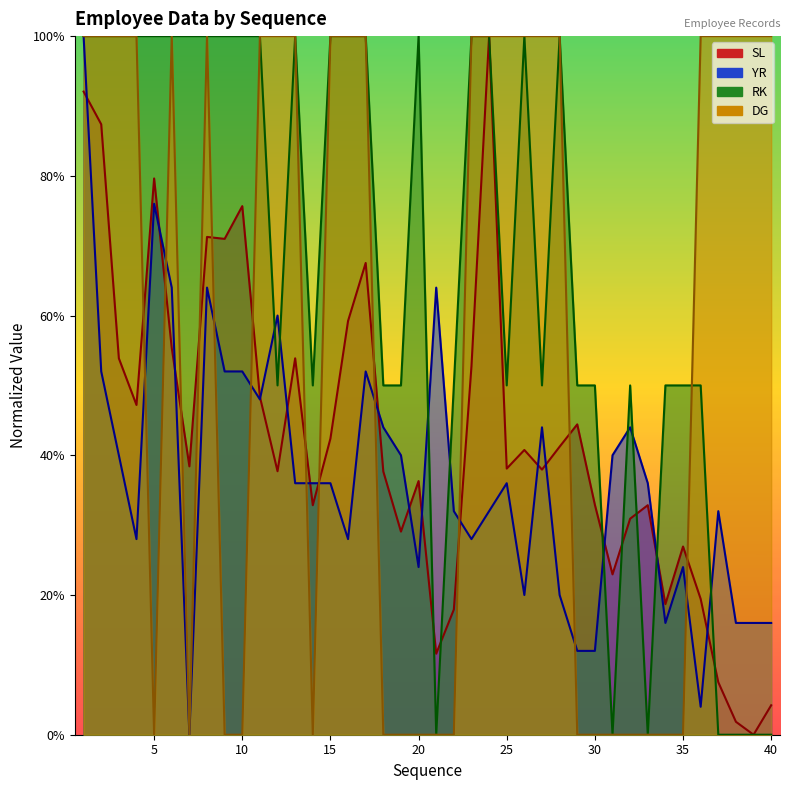

Is it true that SL equals 0.3 at 35?

True